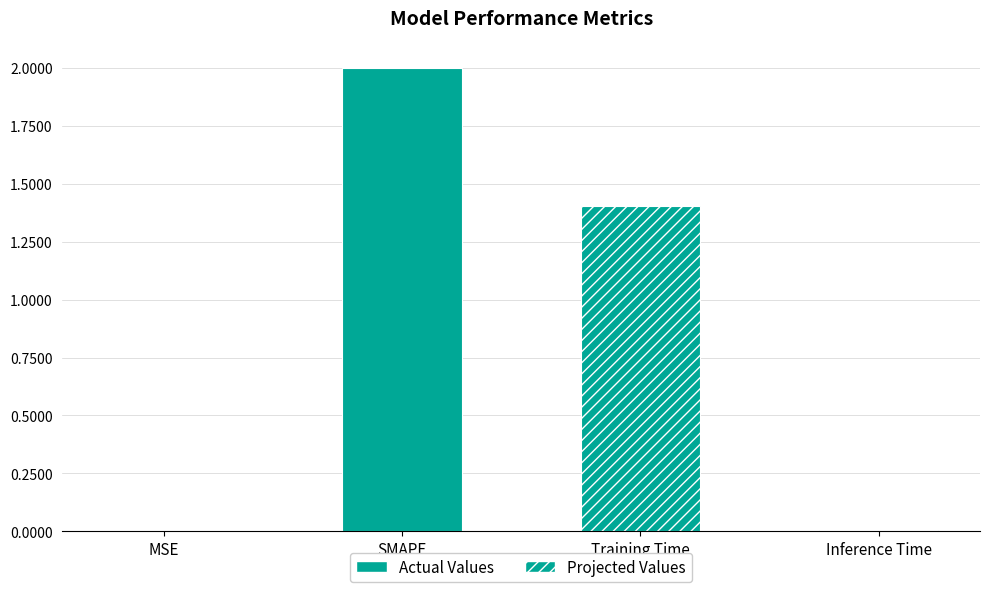

What is the change in value from MSE to SMAPE?

+2.0